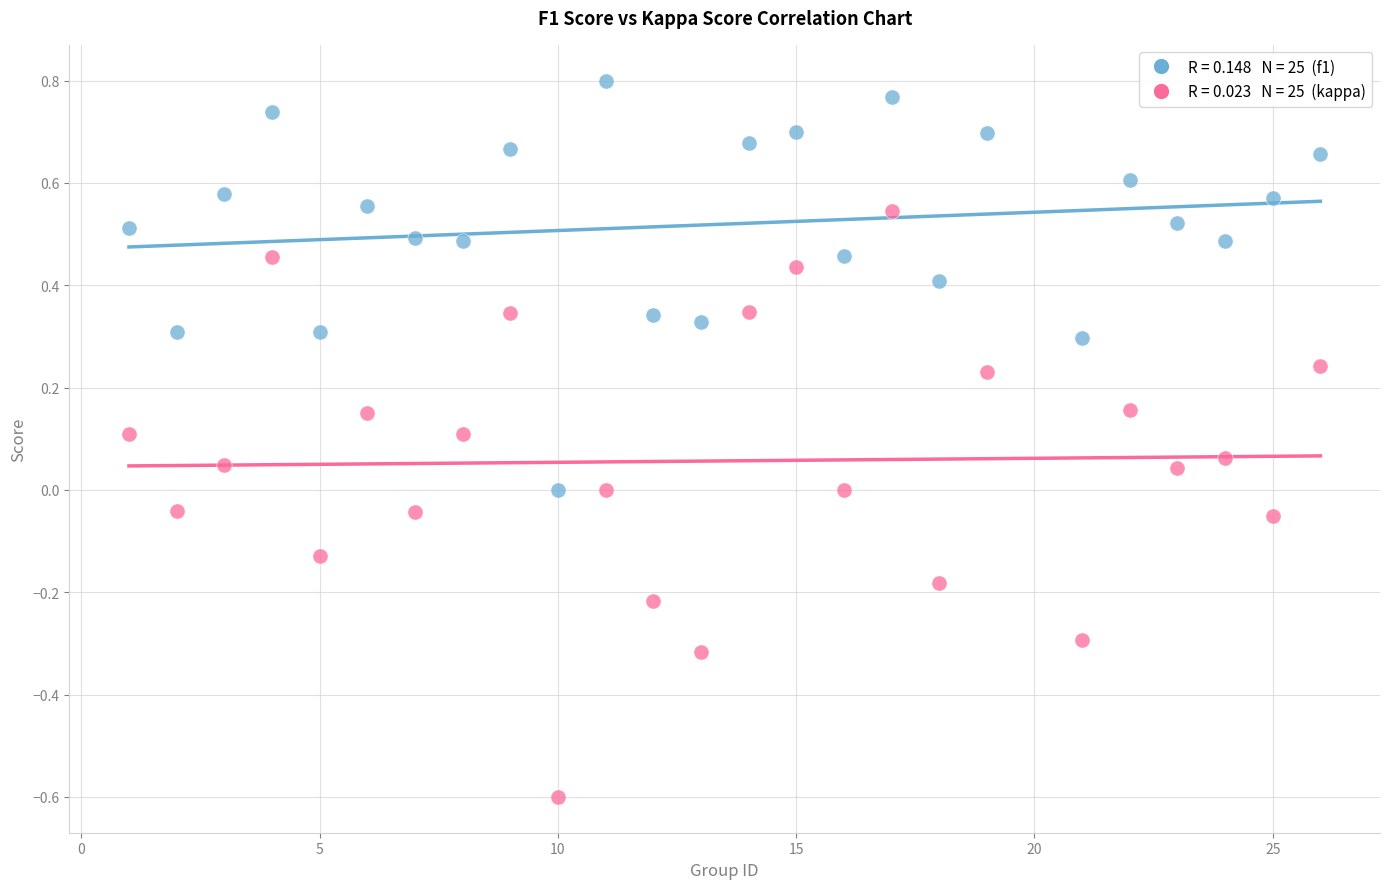

Across all data points, what is the range of Y values (max minus min)?

1.4